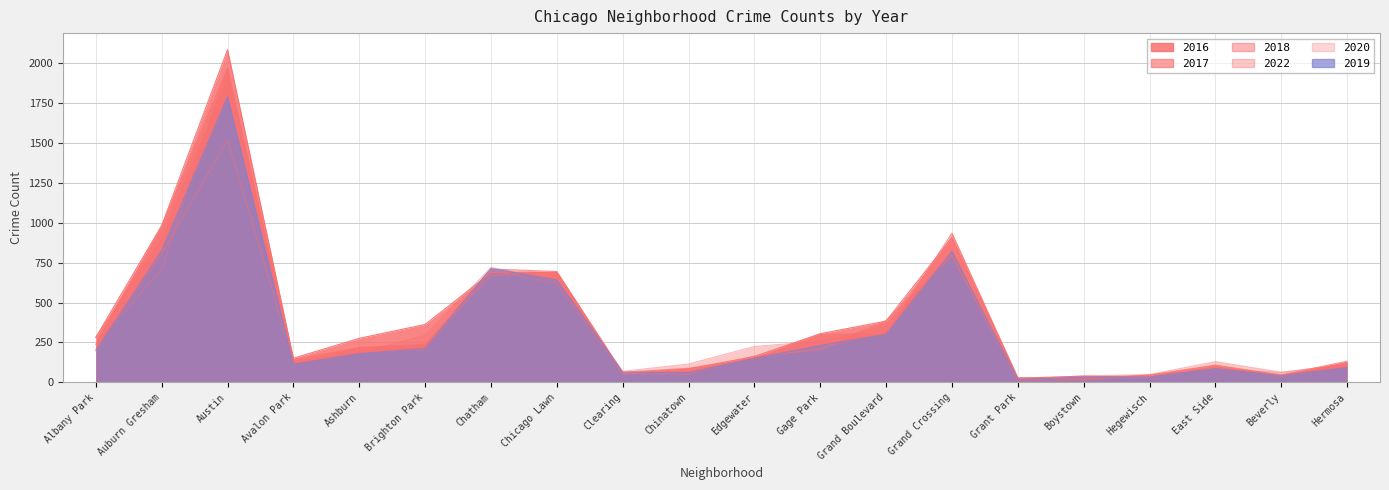

Between which two adjacent categories do 2020 and 2022 first intersect?

Albany Park and Auburn Gresham